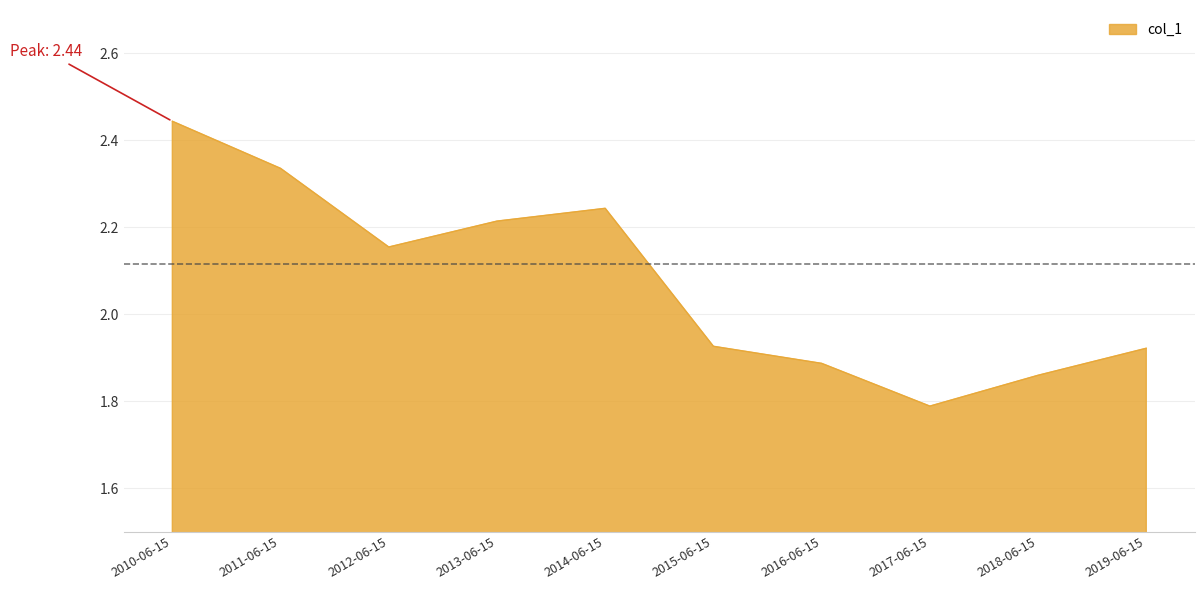

What is the sum of all values?

20.8